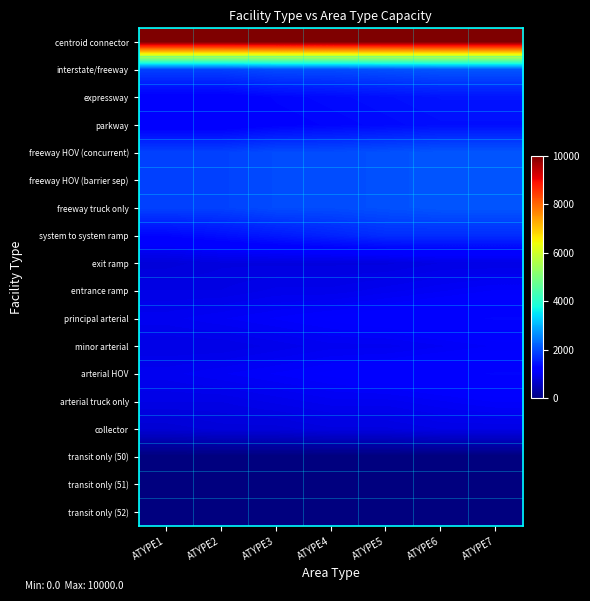

Rank the series by their maximum value, from lowest to highest.

transit only (50), transit only (51), transit only (52), exit ramp, collector, entrance ramp, minor arterial, arterial truck only, principal arterial, arterial HOV, parkway, expressway, system to system ramp, interstate/freeway, freeway HOV (concurrent), freeway HOV (barrier sep), freeway truck only, centroid connector